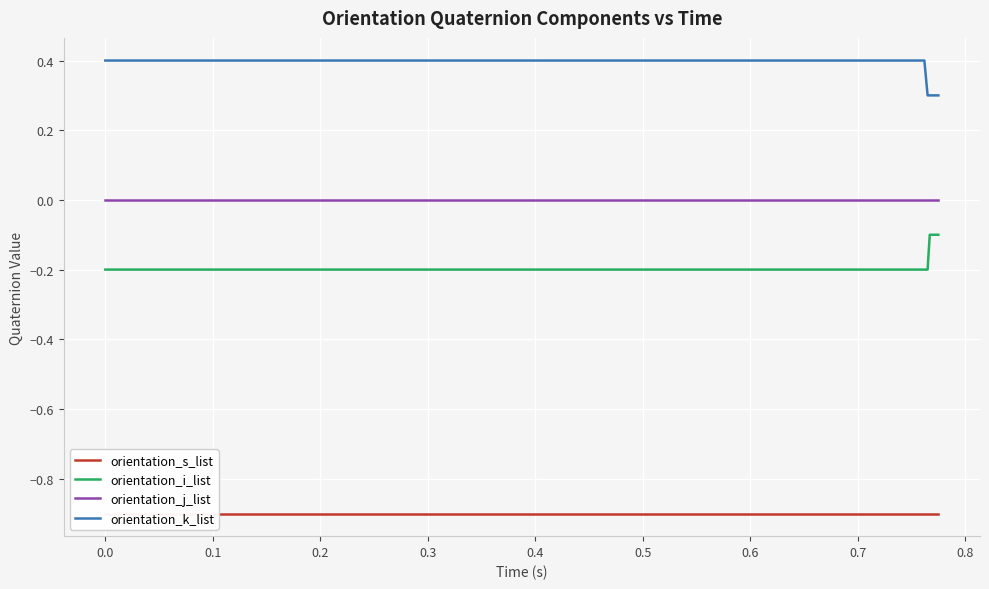

What is the value of the orientation_i_list point at the 13th from the left?

-0.2